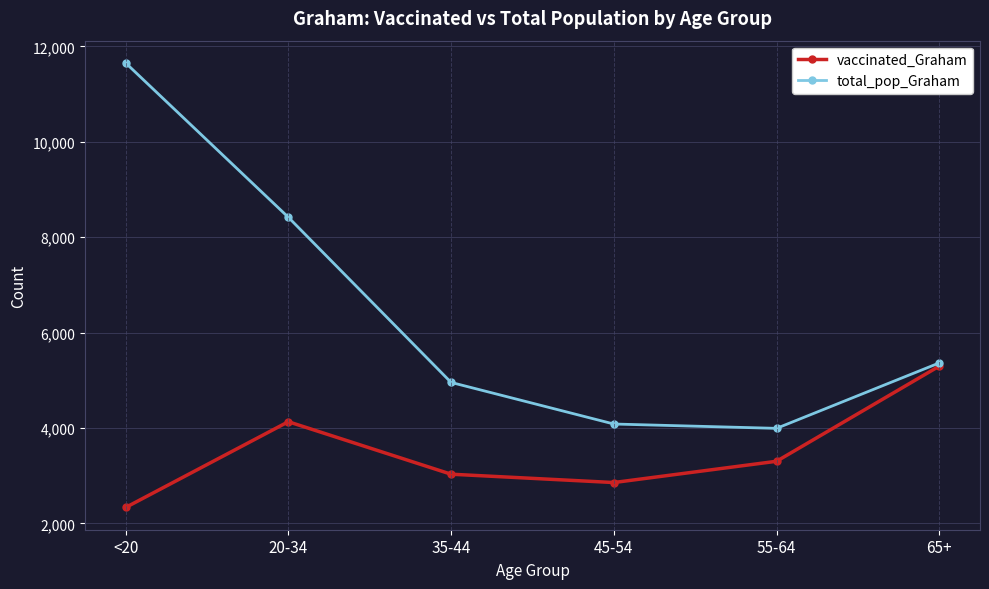

What is the difference between the highest and lowest values at 45-54?

1227